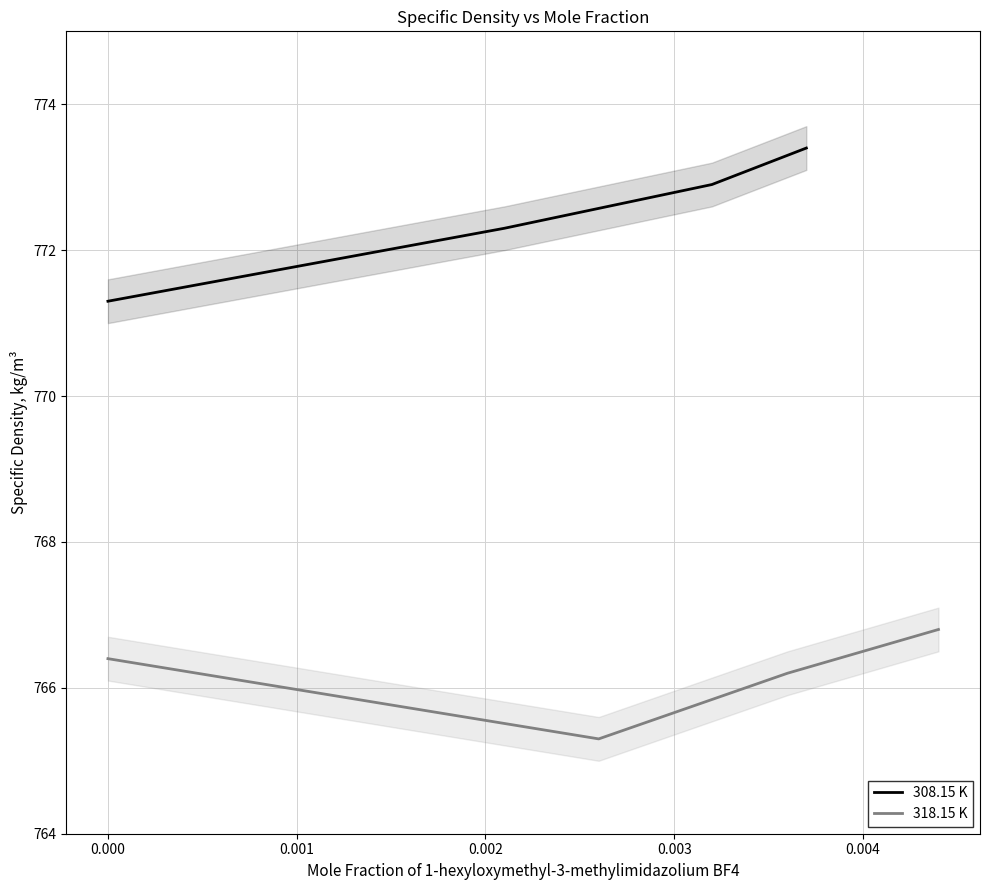

Reading right to left, extract all data points from this chart.

308.15 K: 773.4	772.9	772.3	771.3
318.15 K: 766.8	766.2	765.3	766.4